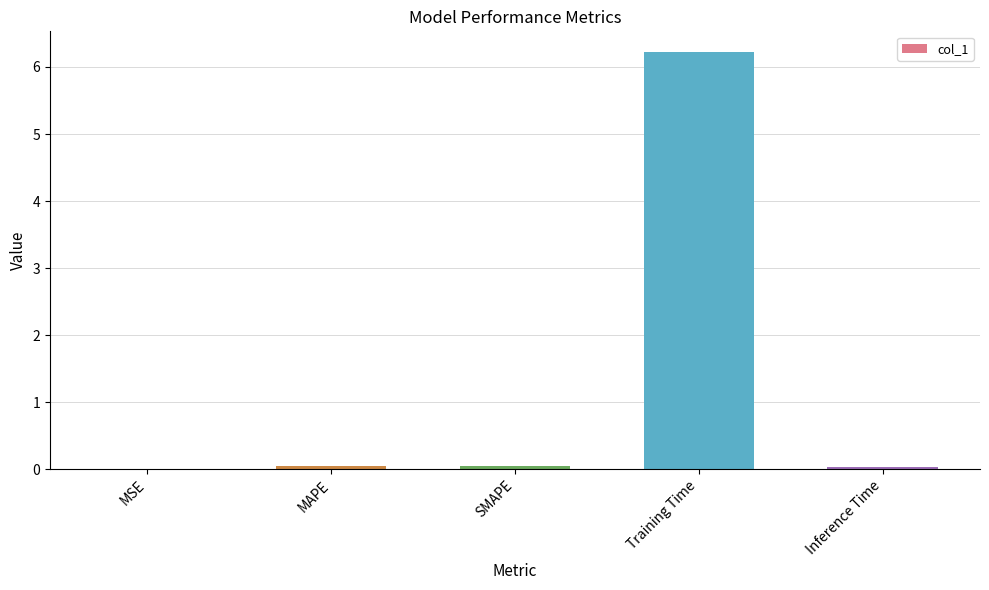

Read the value at Training Time.

6.2